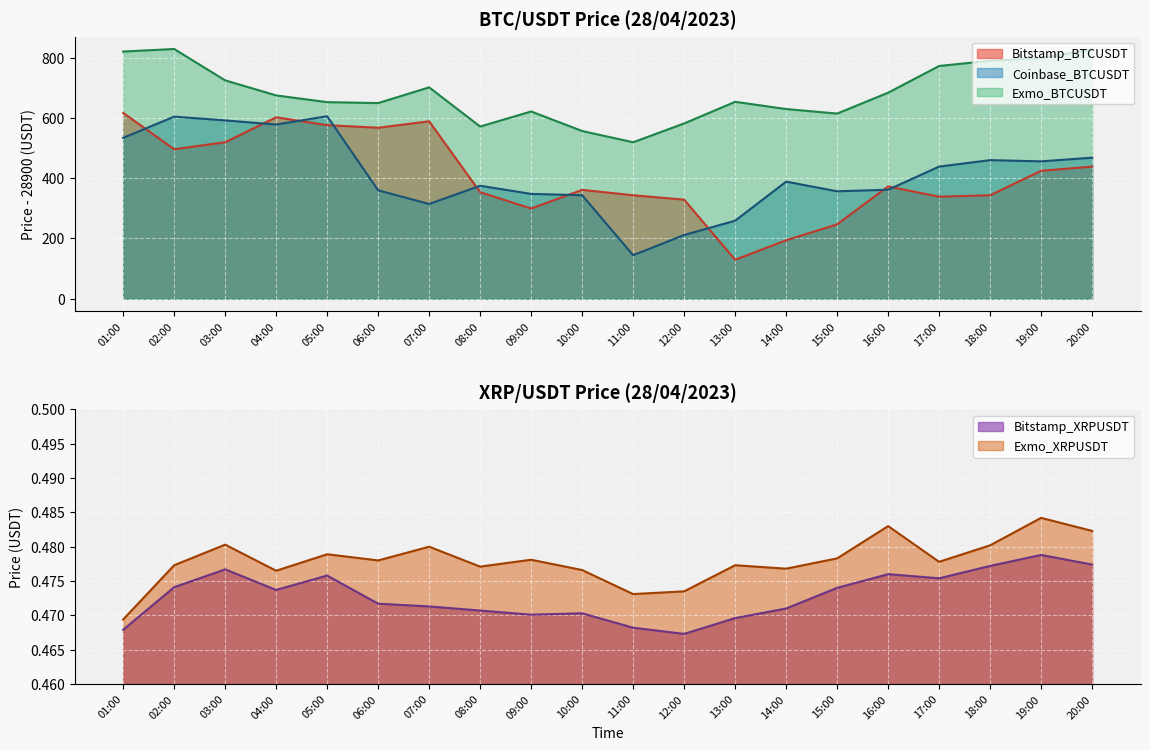

Is the value of Exmo_BTCUSDT at 06:00 greater than the value of Coinbase_BTCUSDT at 12:00?

Yes